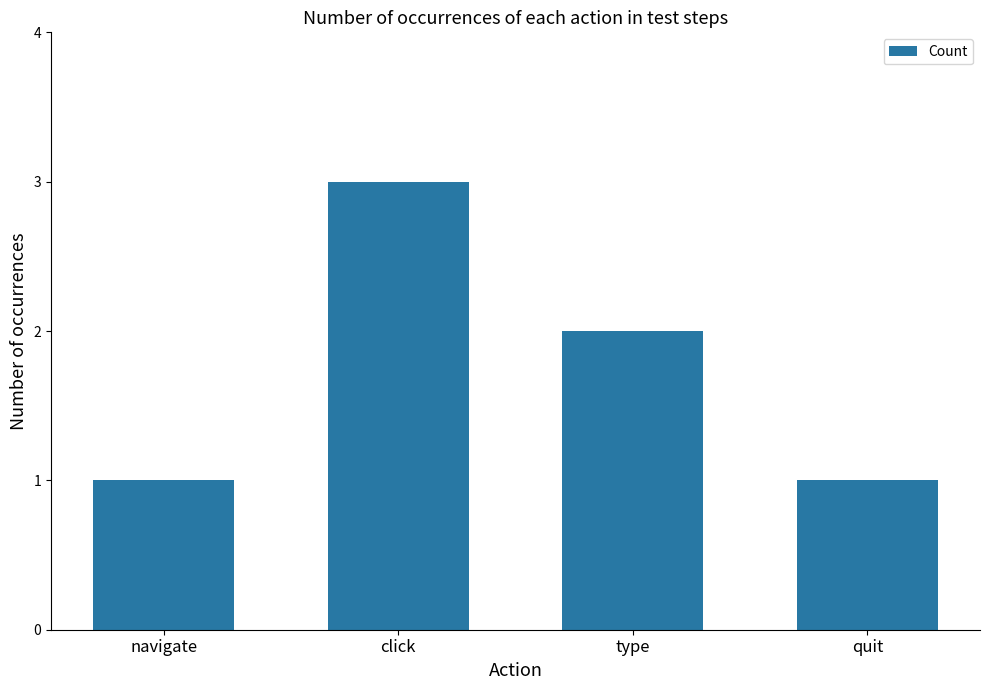

What is the label of the 1st bar from the left?

navigate